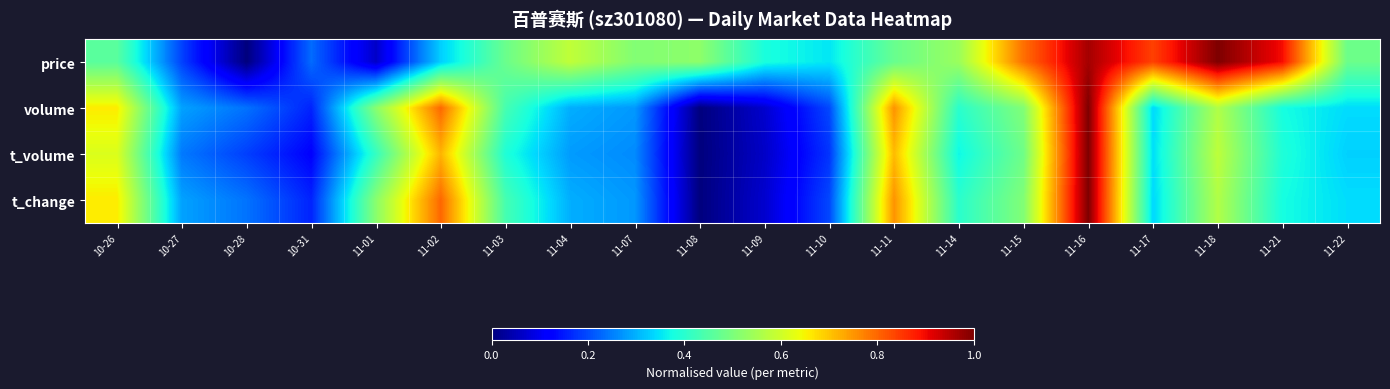

Reading left to right, list all the values displayed in this chart.

price: 10-26=0.5	10-27=0.2	10-28=0.0	10-31=0.2	11-01=0.1	11-02=0.3	11-03=0.5	11-04=0.6	11-07=0.5	11-08=0.5	11-09=0.4	11-10=0.4	11-11=0.5	11-14=0.5	11-15=0.8	11-16=1.0	11-17=0.8	11-18=1.0	11-21=0.9	11-22=0.5
volume: 10-26=0.7	10-27=0.3	10-28=0.2	10-31=0.2	11-01=0.5	11-02=0.8	11-03=0.4	11-04=0.3	11-07=0.3	11-08=0.0	11-09=0.1	11-10=0.2	11-11=0.8	11-14=0.4	11-15=0.5	11-16=1.0	11-17=0.3	11-18=0.6	11-21=0.4	11-22=0.3
t_volume: 10-26=0.6	10-27=0.2	10-28=0.2	10-31=0.1	11-01=0.4	11-02=0.7	11-03=0.4	11-04=0.3	11-07=0.3	11-08=0.0	11-09=0.1	11-10=0.2	11-11=0.7	11-14=0.4	11-15=0.5	11-16=1.0	11-17=0.3	11-18=0.6	11-21=0.4	11-22=0.3
t_change: 10-26=0.7	10-27=0.3	10-28=0.2	10-31=0.2	11-01=0.5	11-02=0.8	11-03=0.4	11-04=0.3	11-07=0.3	11-08=0.0	11-09=0.1	11-10=0.2	11-11=0.8	11-14=0.4	11-15=0.5	11-16=1.0	11-17=0.3	11-18=0.6	11-21=0.4	11-22=0.3